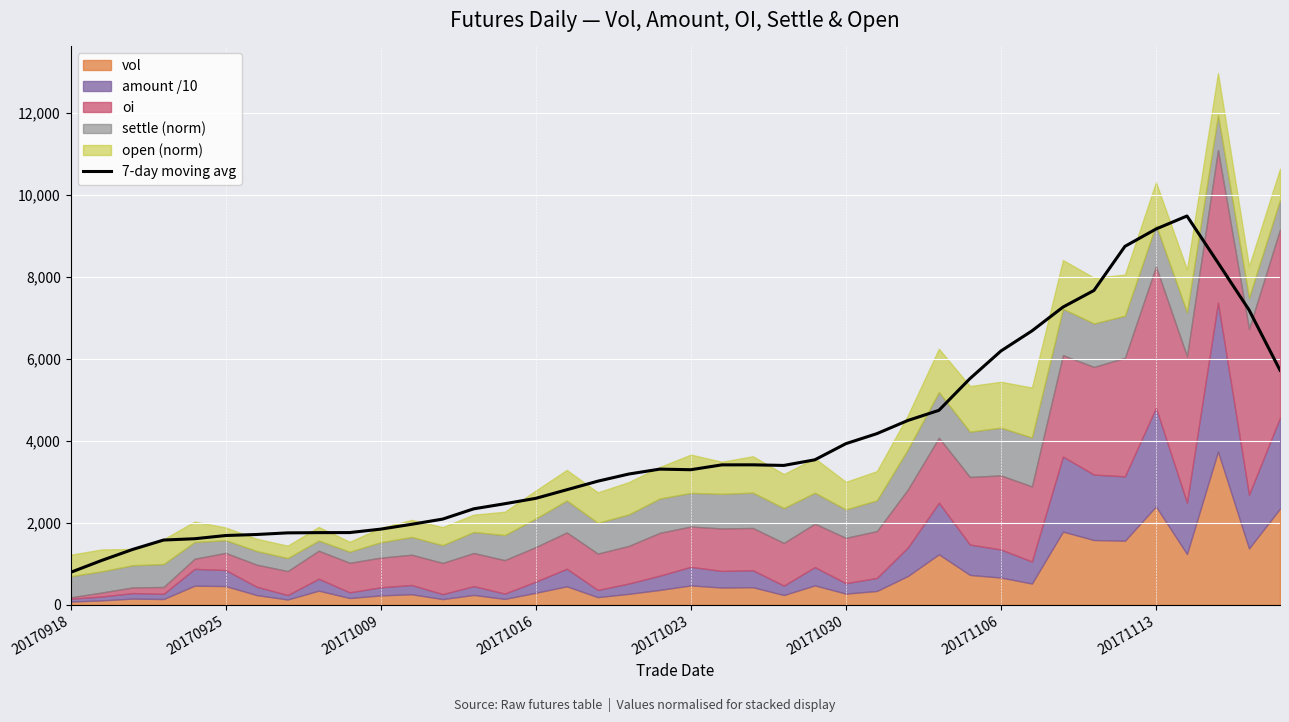

Read the value at 13.

2339.8